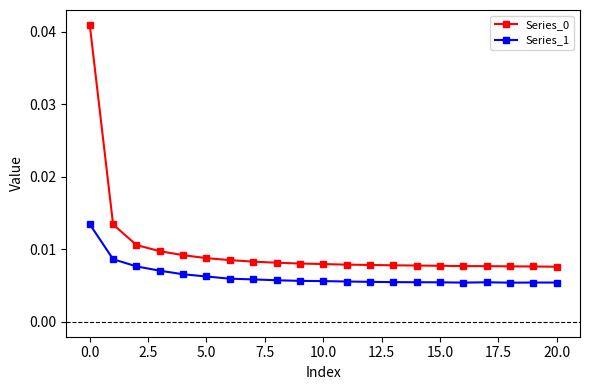

At how many categories does at least one series exceed 0?

21